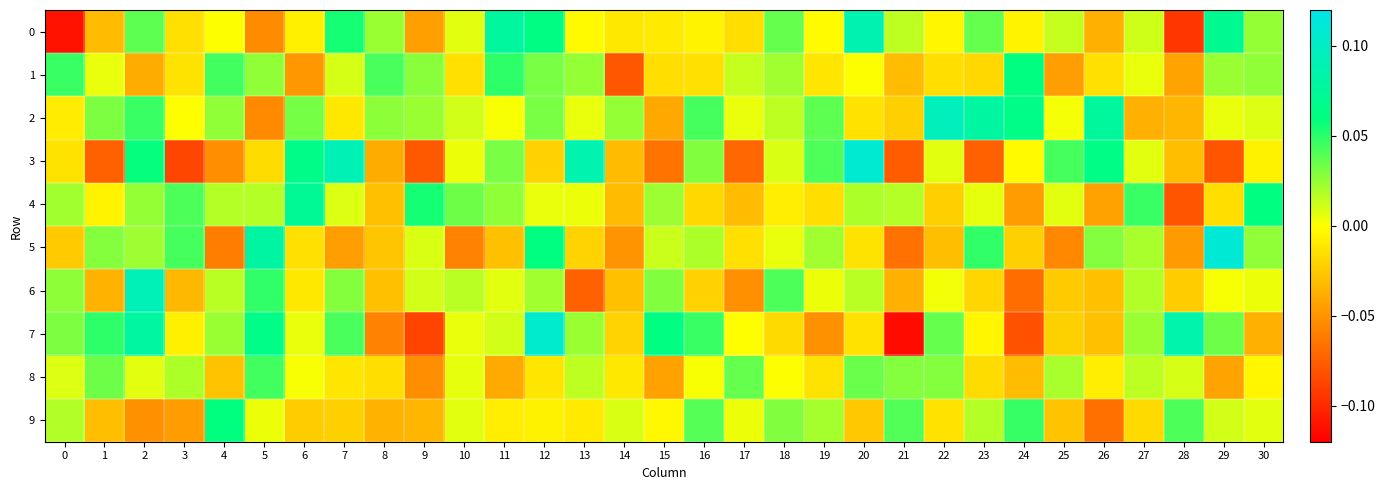

Which series has the largest range (max minus min)?

7